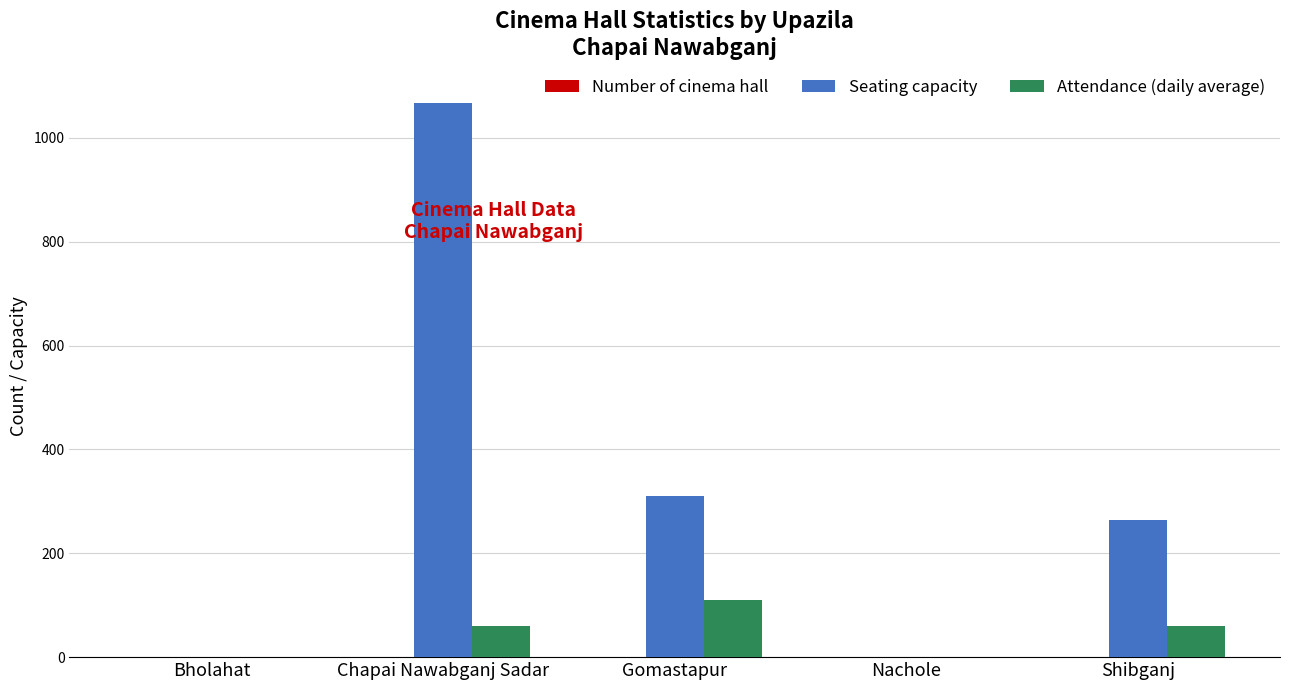

How many Attendance (daily average) values are between 0 and 60?

4